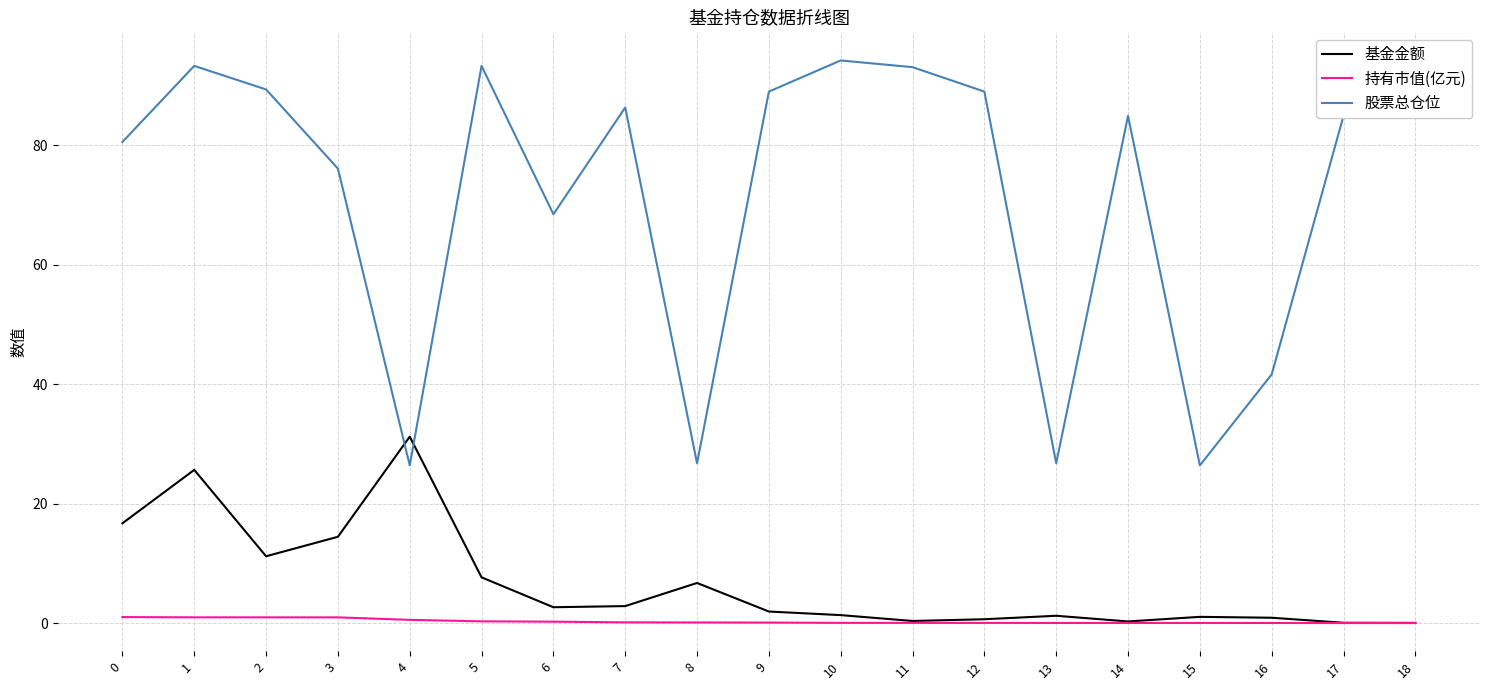

Reading left to right, transcribe all the data shown in this chart.

基金金额: 0=16.7	1=25.6	2=11.2	3=14.4	4=31.2	5=7.7	6=2.6	7=2.8	8=6.7	9=1.9	10=1.3	11=0.3	12=0.6	13=1.2	14=0.3	15=1.0	16=0.9	17=0.1	18=0.0
持有市值(亿元): 0=1.0	1=1.0	2=1.0	3=1.0	4=0.5	5=0.3	6=0.2	7=0.1	8=0.1	9=0.1	10=0.0	11=0.0	12=0.0	13=0.0	14=0.0	15=0.0	16=0.0	17=0.0	18=0.0
股票总仓位: 0=80.5	1=93.3	2=89.3	3=76.1	4=26.4	5=93.3	6=68.4	7=86.3	8=26.7	9=89.0	10=94.2	11=93.0	12=89.0	13=26.7	14=84.9	15=26.4	16=41.6	17=84.9	18=94.2